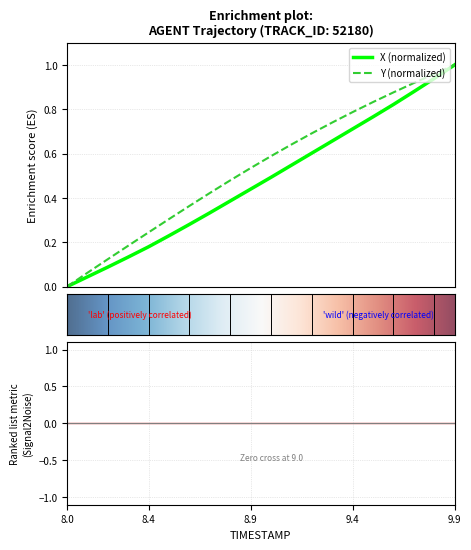

At which label does Y reach its minimum?

8.0